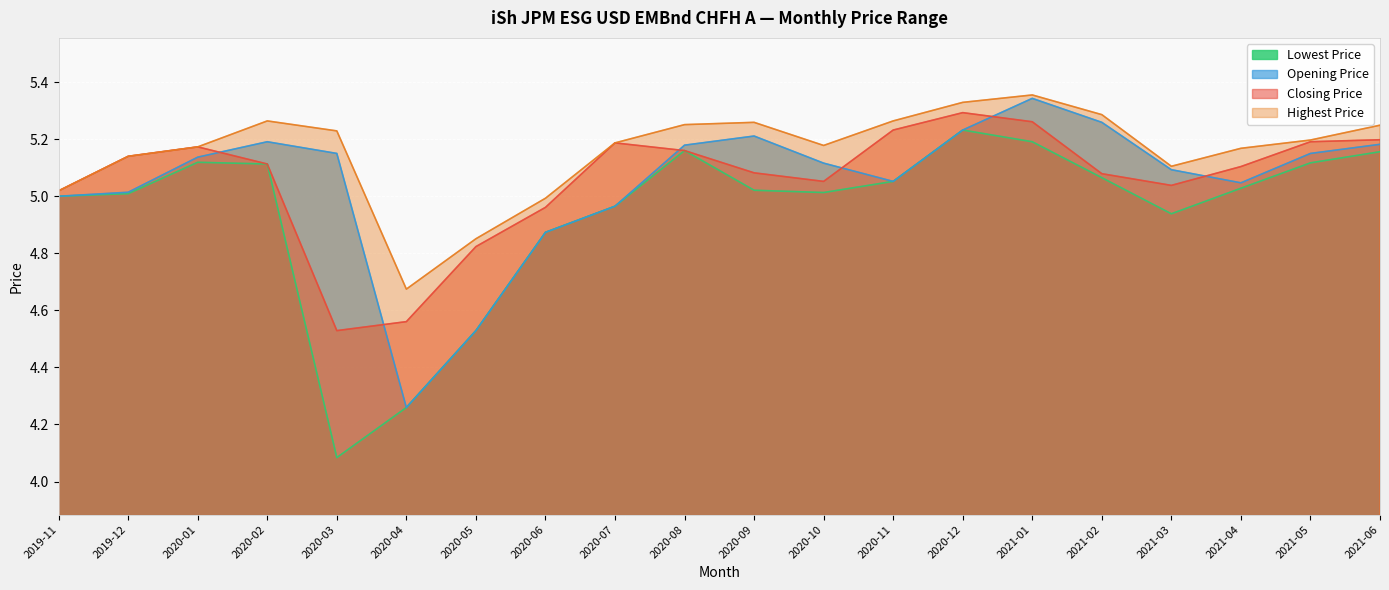

Which category has the highest value in the Closing Price series?

2020-12